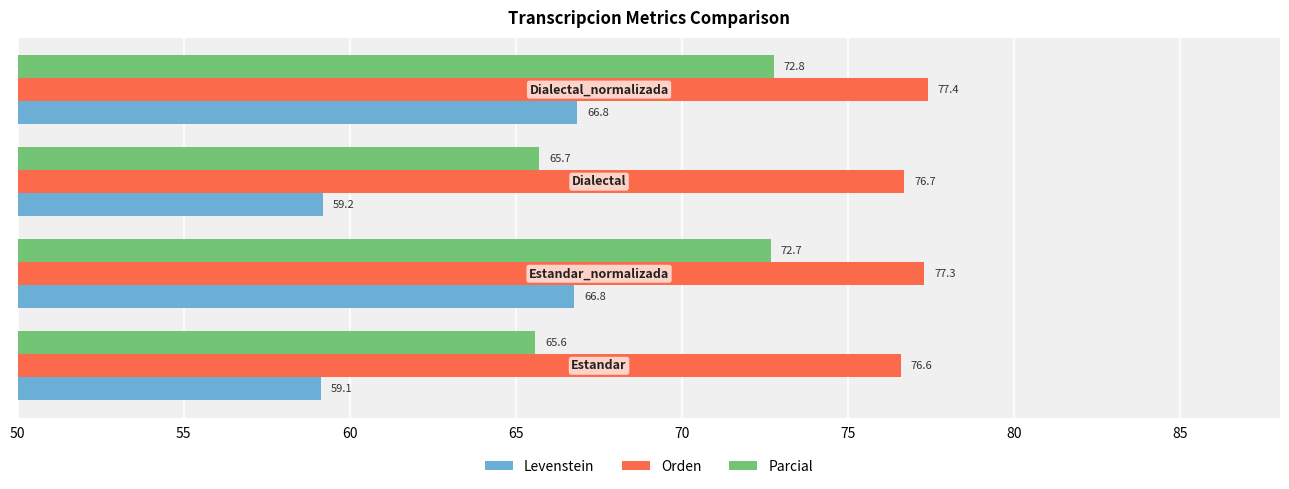

What is the sum of all Orden values?

308.0